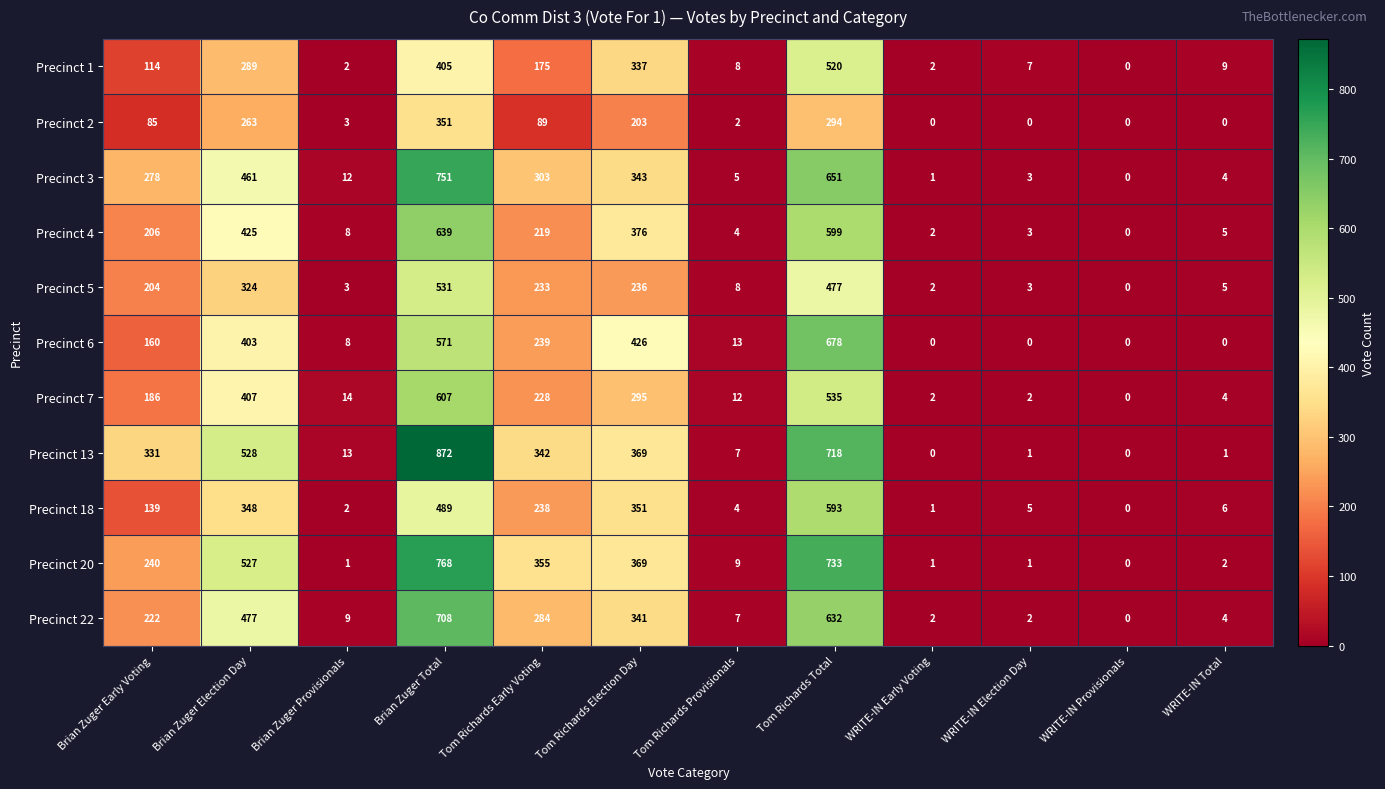

What is the spread (max minus min) of values at WRITE-IN Total?

9